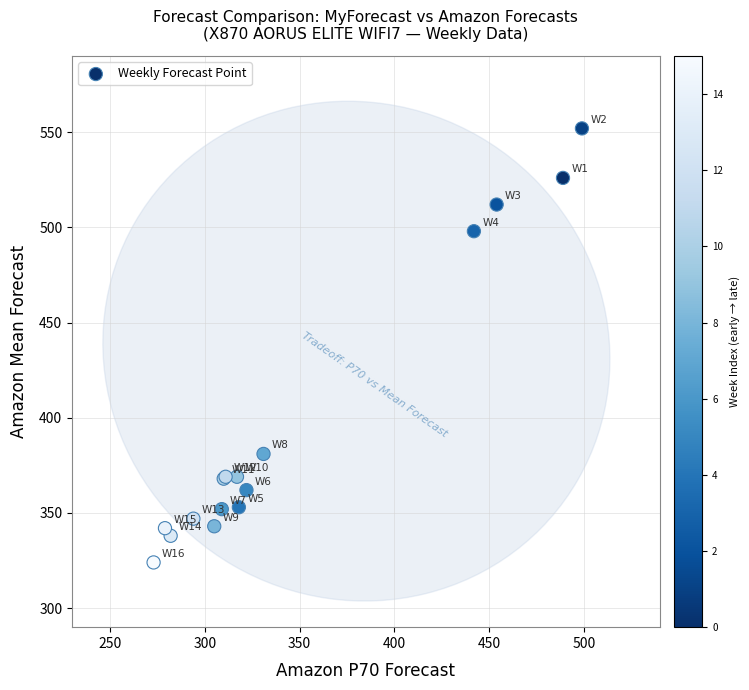

What Y value in the scatter plot is closest to 438?

381